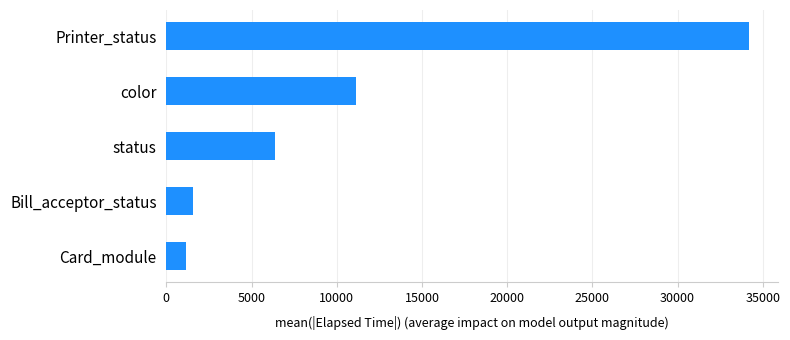

Count the number of categories in the chart.

5